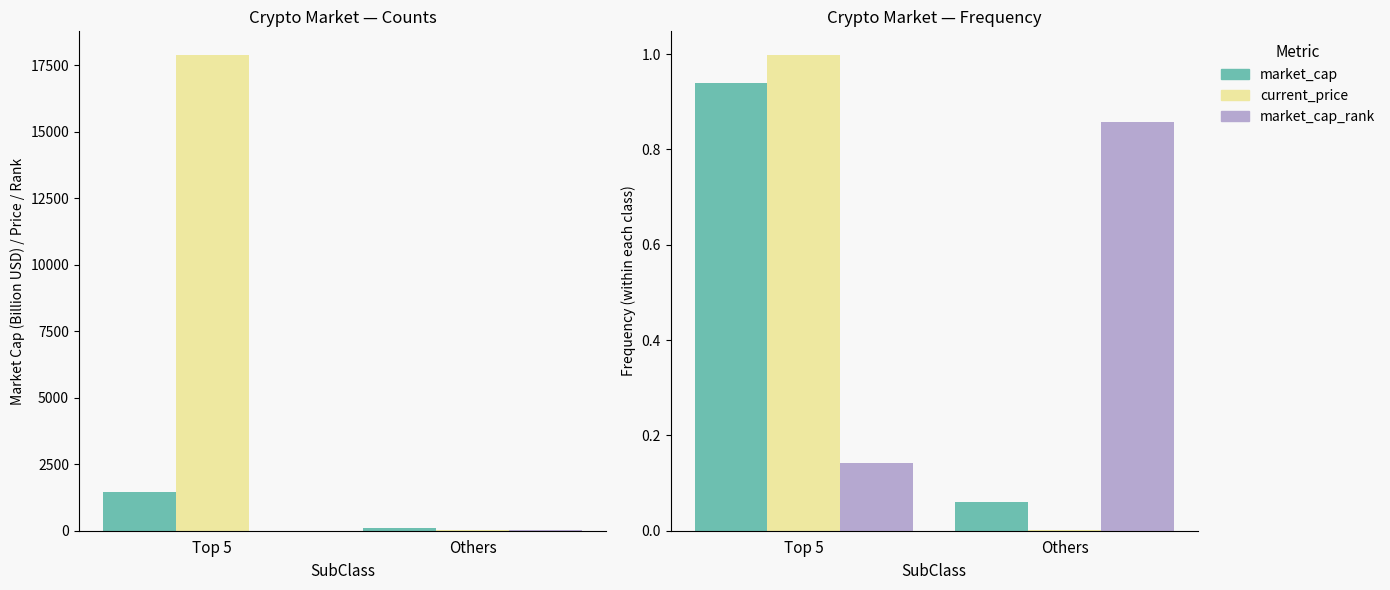

How many values in the current_price (USD) series are below 17872?

1